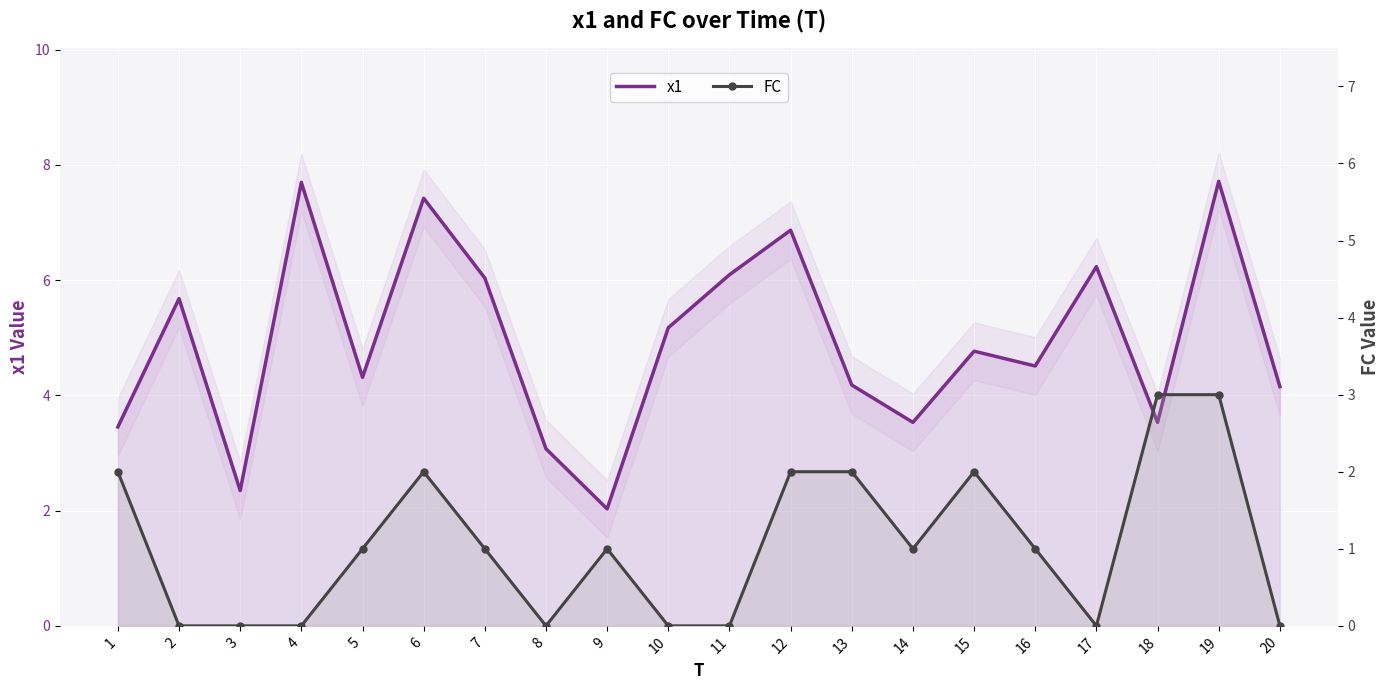

True or false: x1 has more than 2 interior local peaks.

True